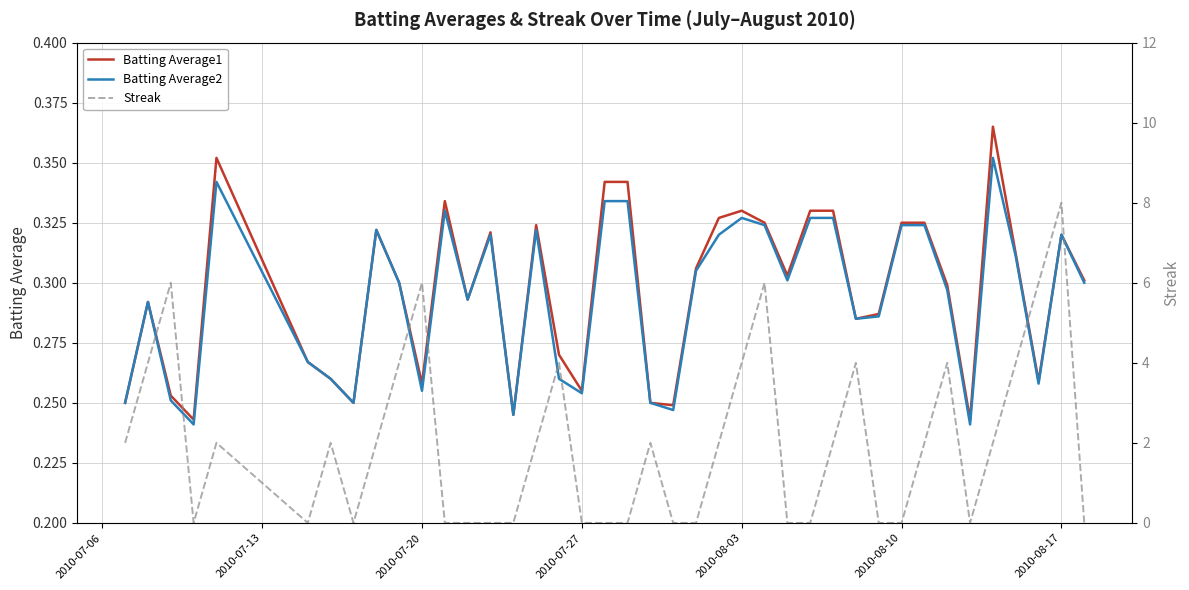

The Batting Average2 series shows 0.3 at 14. True or false?

False